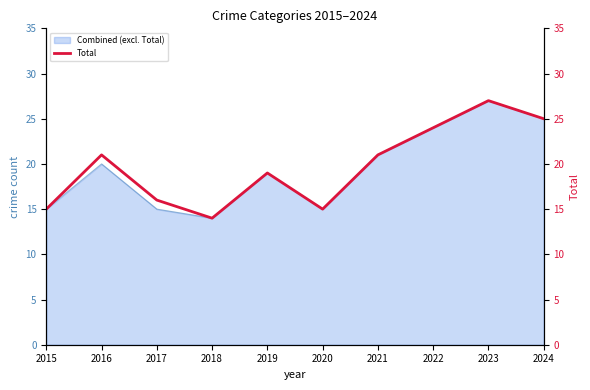

The chart shows a value of 24 at 2022. True or false?

True